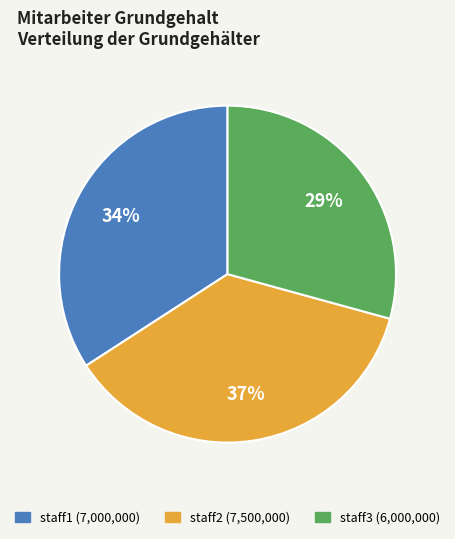

Is it true that staff2 is 37% of the pie?

True